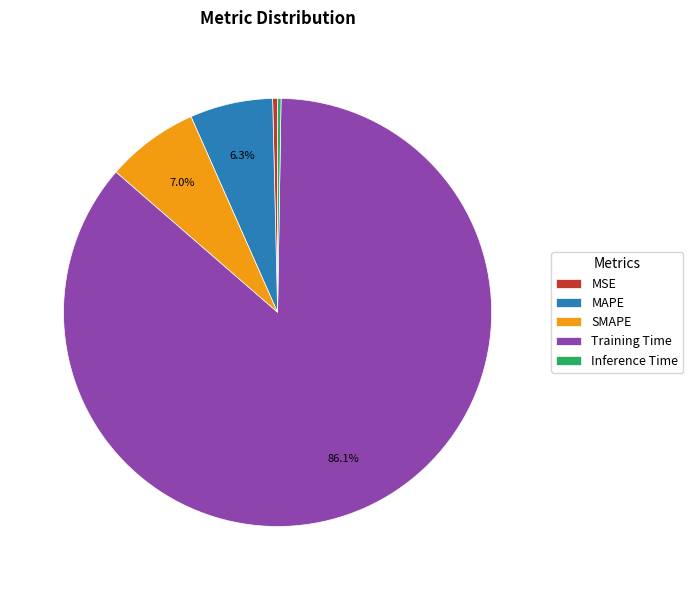

Does any single category account for the majority?

Yes